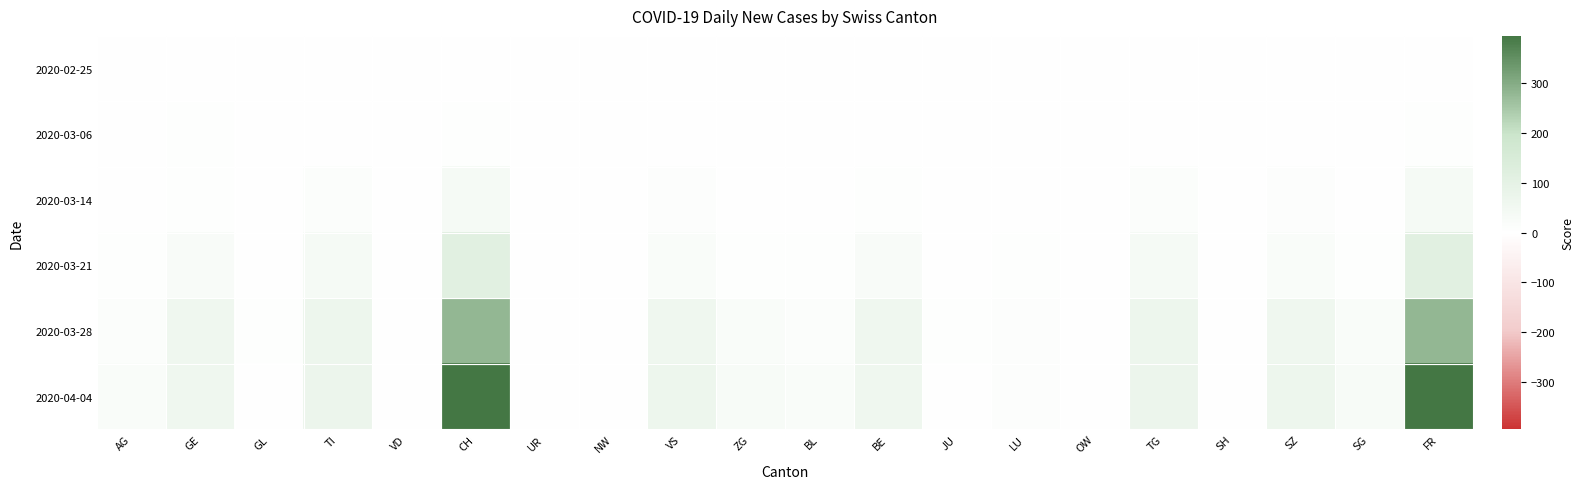

List the series in order of their peak value, highest first.

2020-04-04, 2020-03-28, 2020-03-21, 2020-03-14, 2020-03-06, 2020-02-25